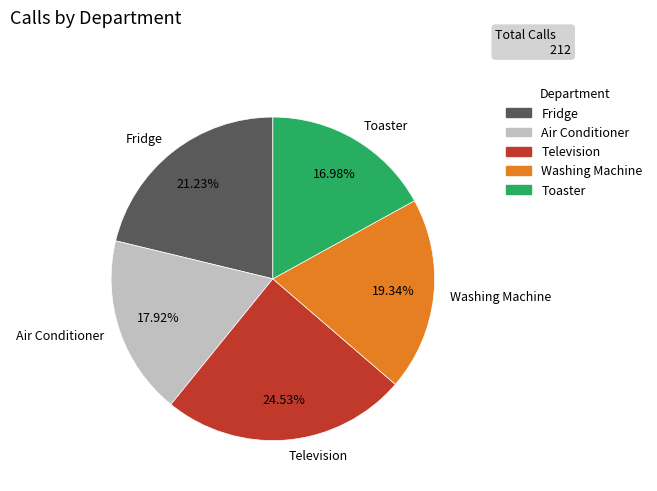

Which slice is the largest?

Television